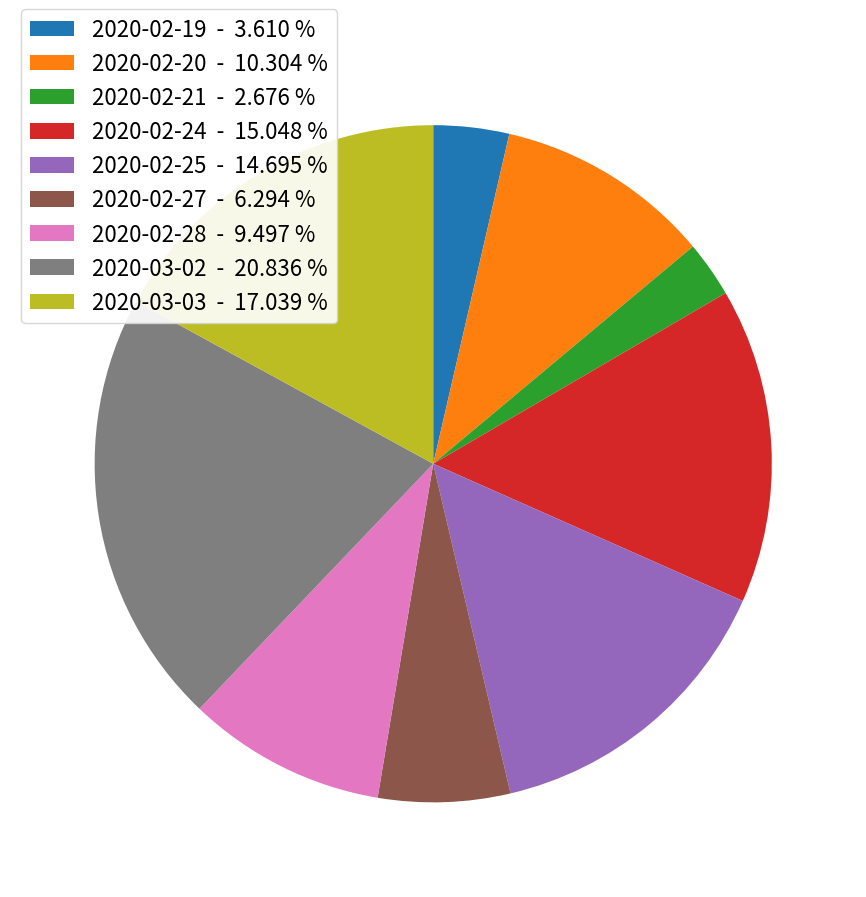

Which category has the smallest portion of the pie?

2020-02-21